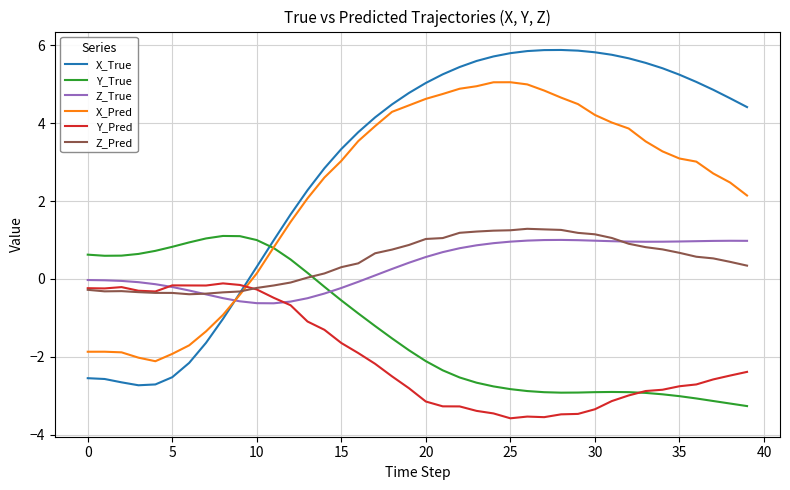

How many series are shown in this chart?

6